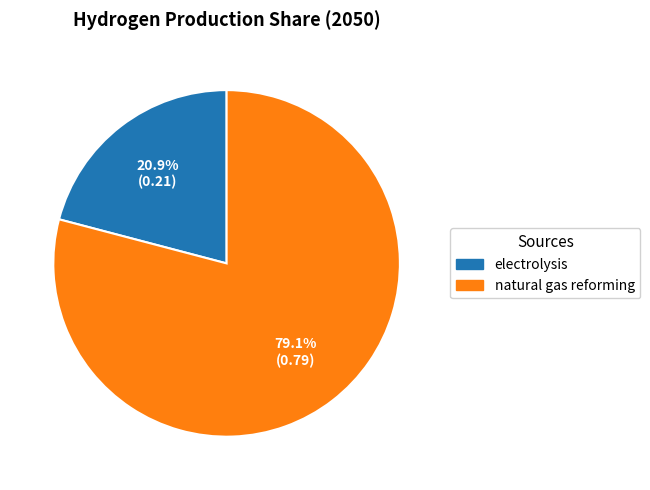

Do electrolysis and natural gas reforming together represent more than half of the pie?

Yes